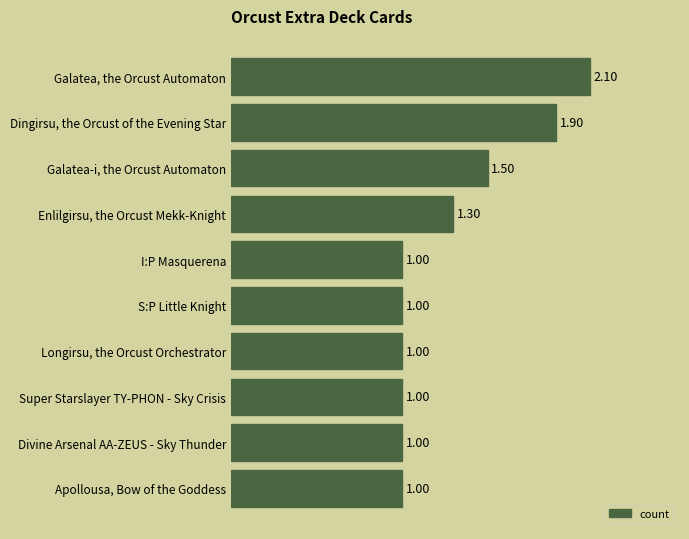

Approximately how many times larger is the value at I:P Masquerena compared to Galatea-i, the Orcust Automaton?

0.7